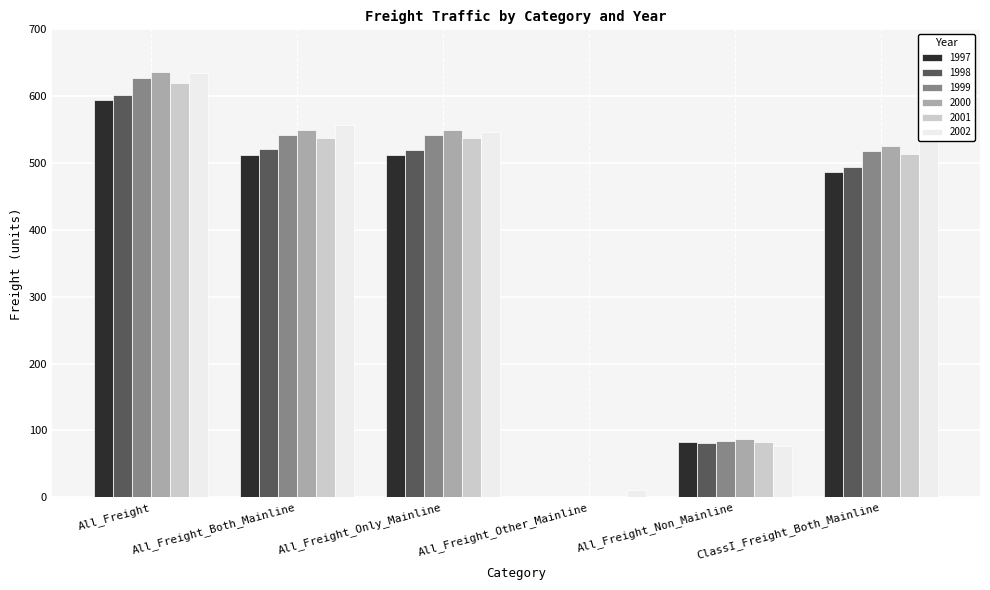

The value of 1997 at ClassI_Freight_Both_Mainline is 653.0. True or false?

False